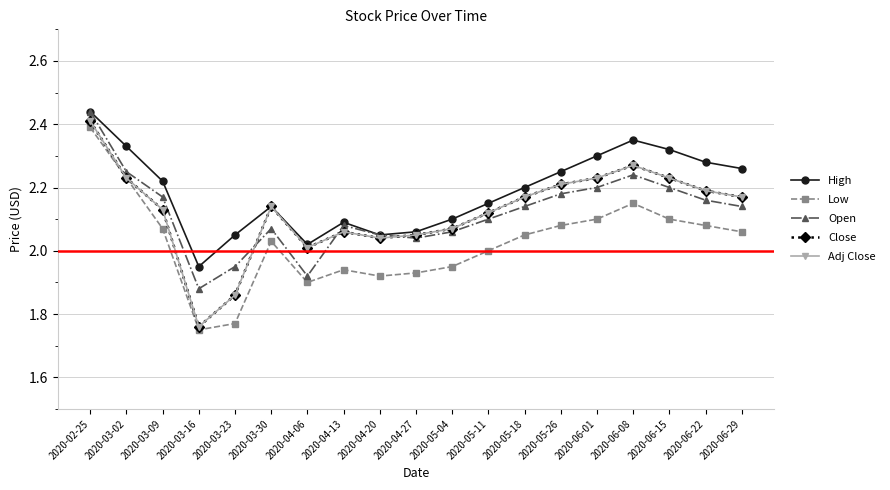

Reading right to left, list all the values displayed in this chart.

High: 2.3	2.3	2.3	2.4	2.3	2.2	2.2	2.1	2.1	2.1	2.0	2.1	2.0	2.1	2.0	1.9	2.2	2.3	2.4
Low: 2.1	2.1	2.1	2.1	2.1	2.1	2.0	2.0	1.9	1.9	1.9	1.9	1.9	2.0	1.8	1.8	2.1	2.2	2.4
Open: 2.1	2.2	2.2	2.2	2.2	2.2	2.1	2.1	2.1	2.0	2.0	2.1	1.9	2.1	1.9	1.9	2.2	2.2	2.4
Close: 2.2	2.2	2.2	2.3	2.2	2.2	2.2	2.1	2.1	2.0	2.0	2.1	2.0	2.1	1.9	1.8	2.1	2.2	2.4
Adj Close: 2.2	2.2	2.2	2.3	2.2	2.2	2.2	2.1	2.1	2.0	2.0	2.1	2.0	2.1	1.9	1.8	2.1	2.2	2.4